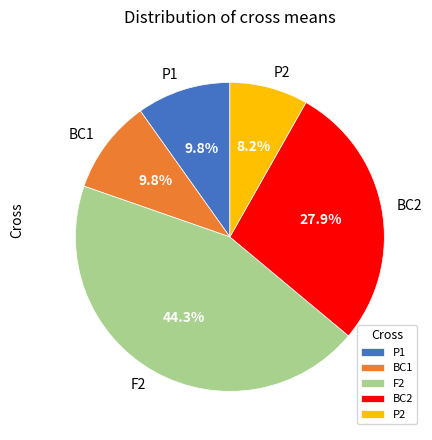

Is F2 the majority of the pie?

No